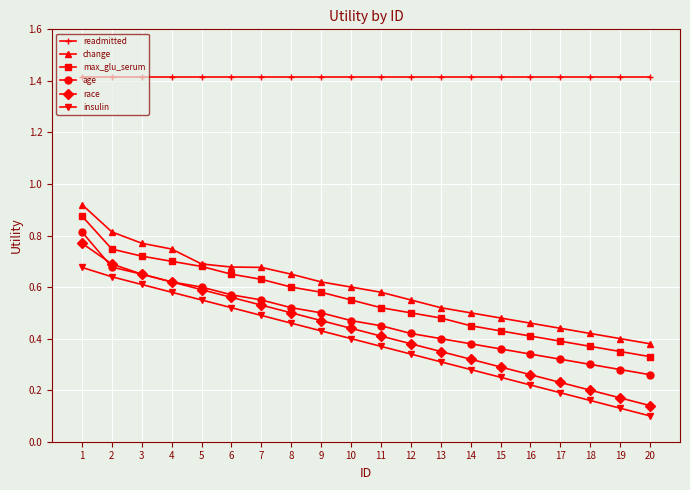

At which label is change closest to 0?

20